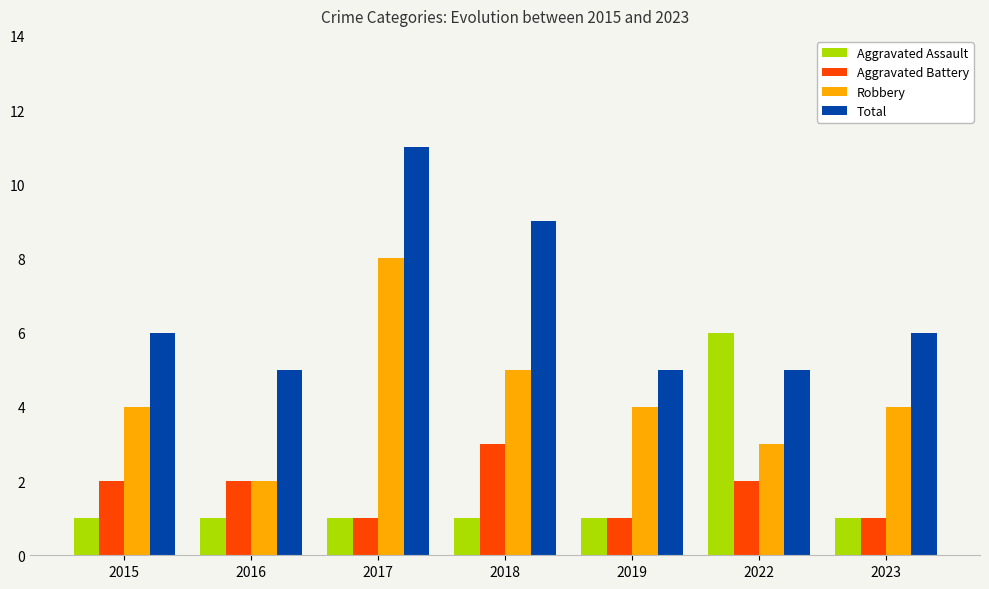

Count the number of data series in this chart.

4